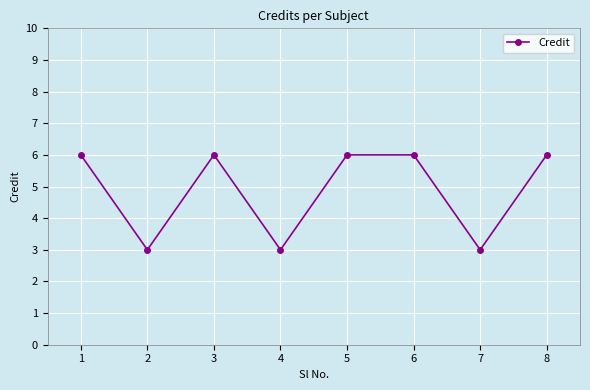

How many points are lower than both their immediate neighbors (excluding endpoints)?

3